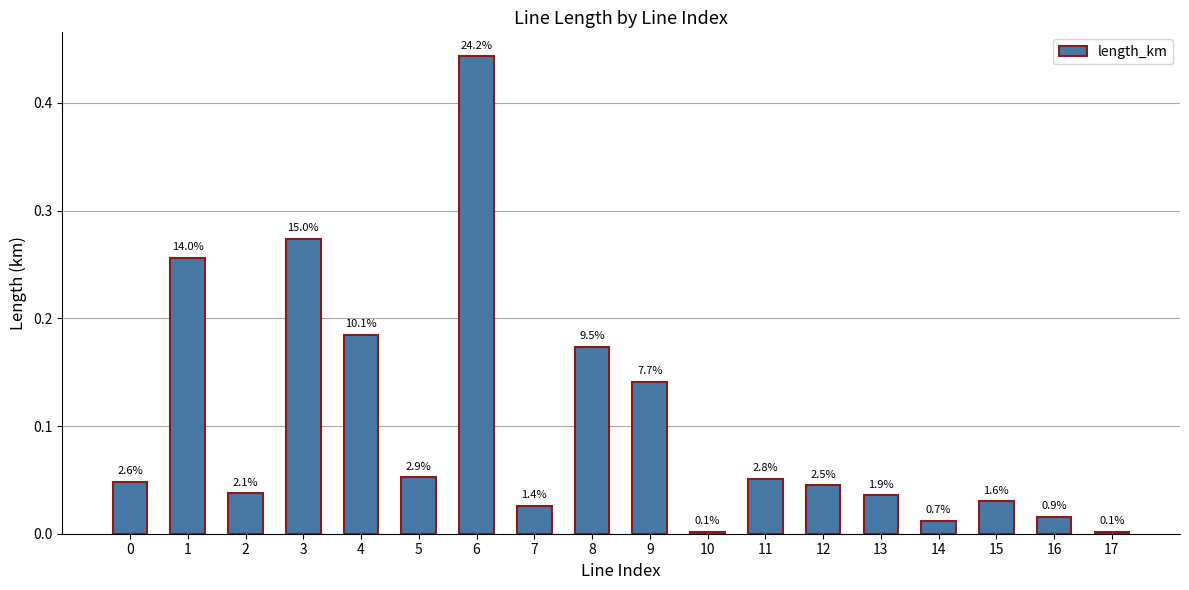

True or false: the data shows 0.4 at 6.

True